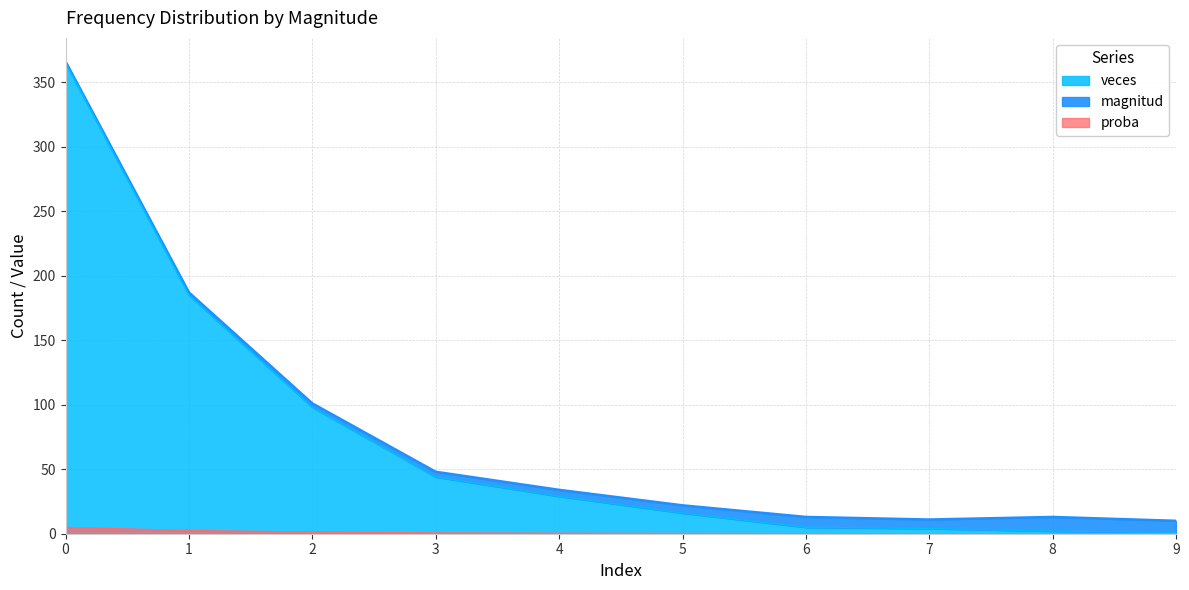

What is the spread (max minus min) of values at 0?

360.1